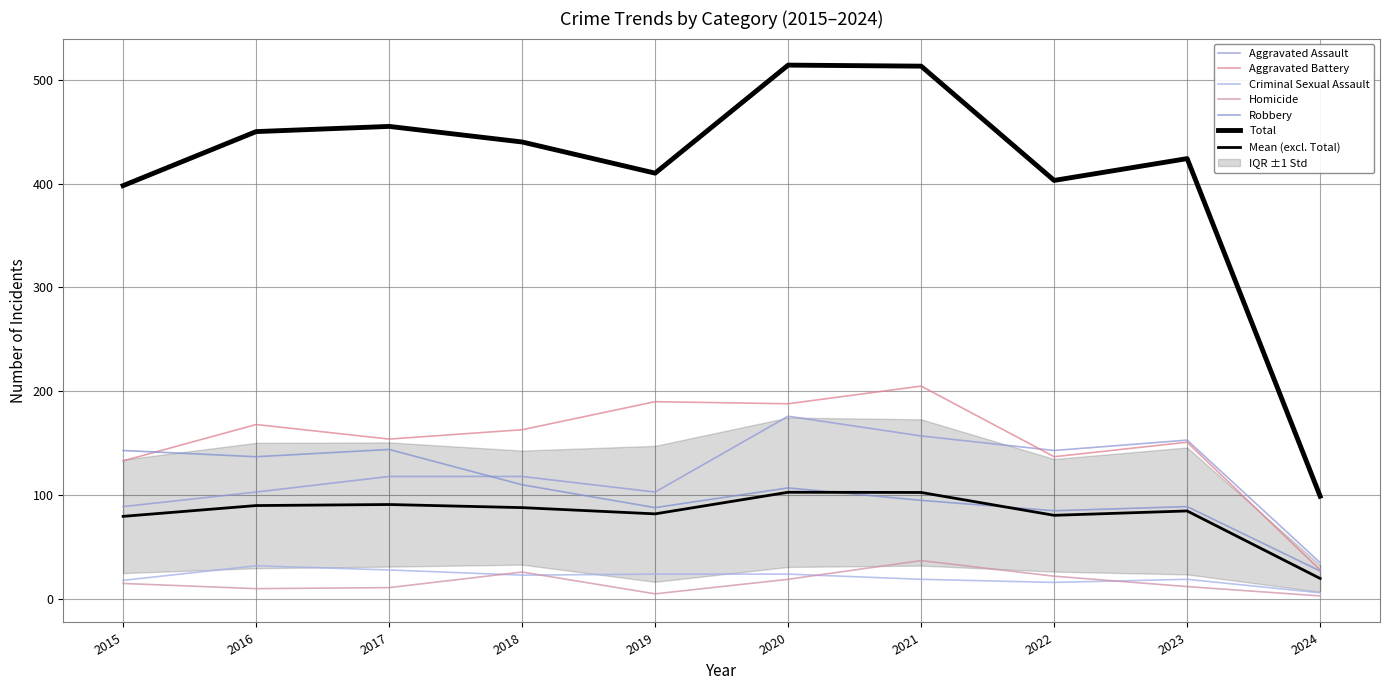

At which category is the sum across all series the highest?

2020